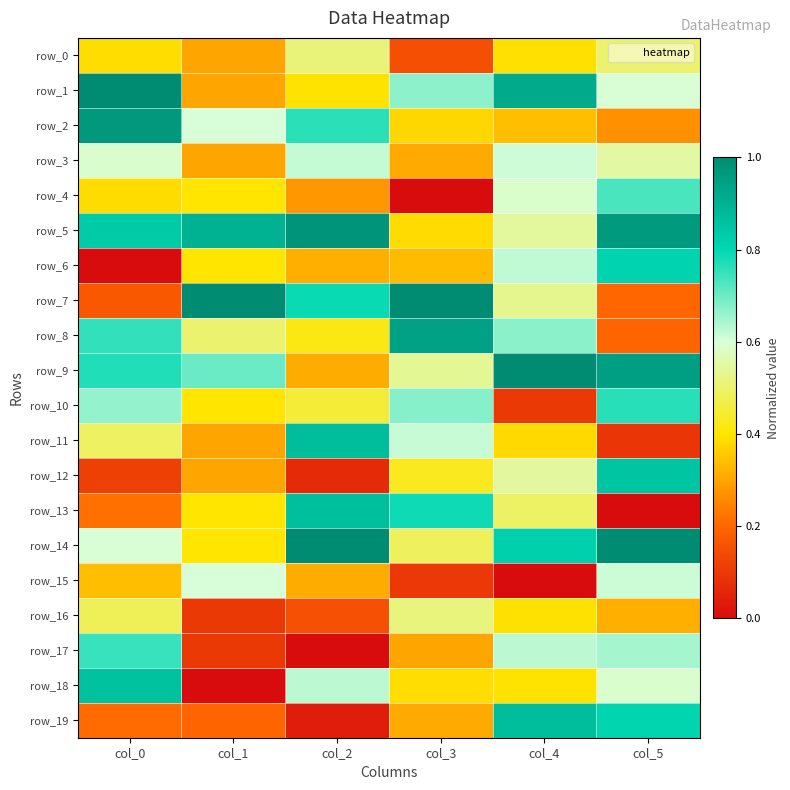

Which series has the widest spread of values?

row_13